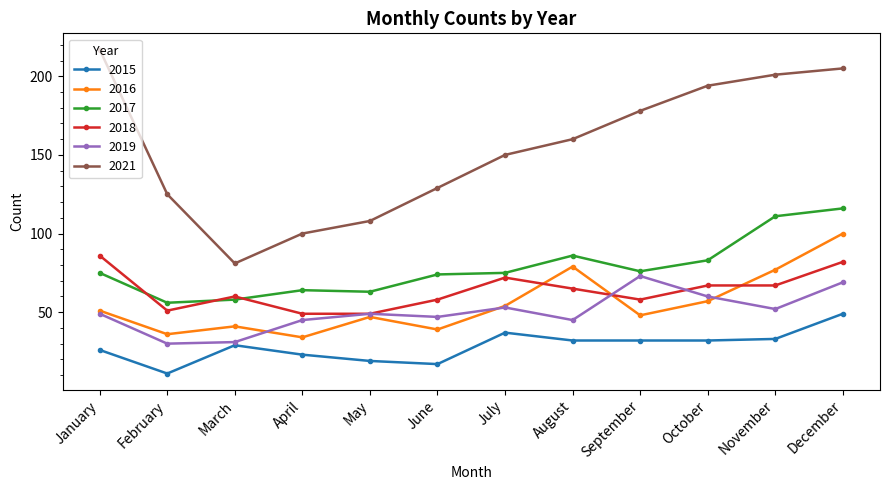

How many lines are shown in the chart?

6